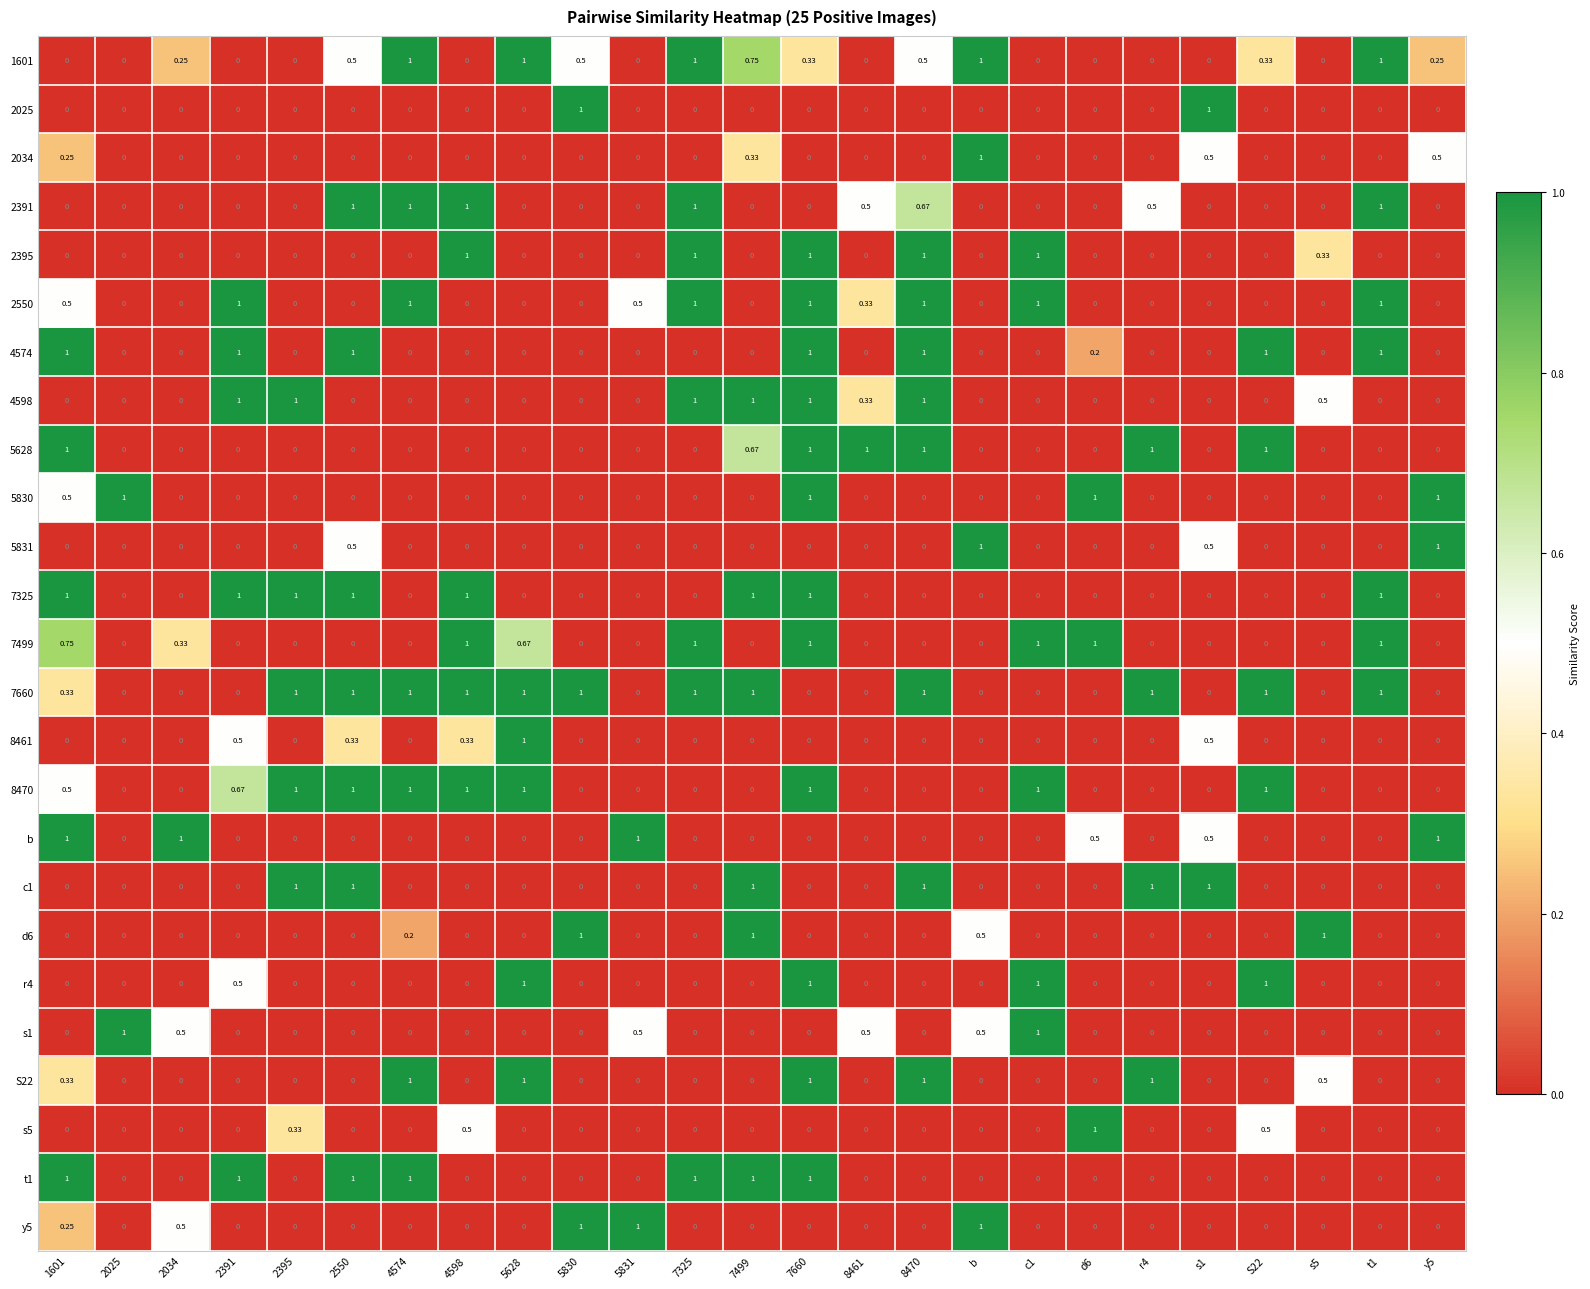

Is the value of 7325 at 2395 greater than the value of 5628 at 4598?

Yes